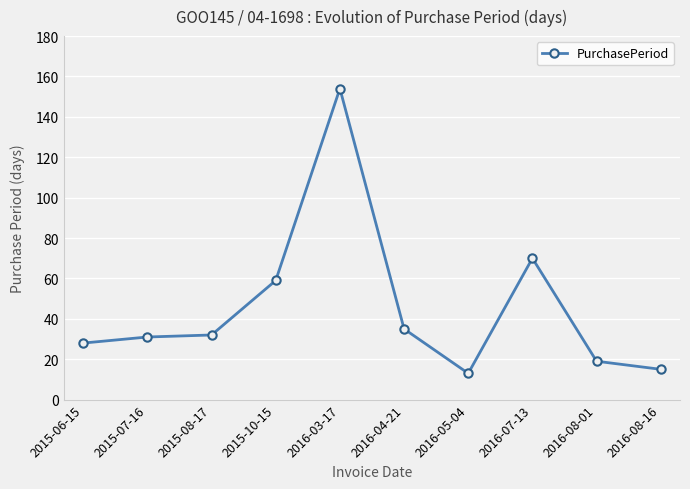

Reading left to right, what are all the values shown in this chart?

2015-06-15=28	2015-07-16=31	2015-08-17=32	2015-10-15=59	2016-03-17=154	2016-04-21=35	2016-05-04=13	2016-07-13=70	2016-08-01=19	2016-08-16=15